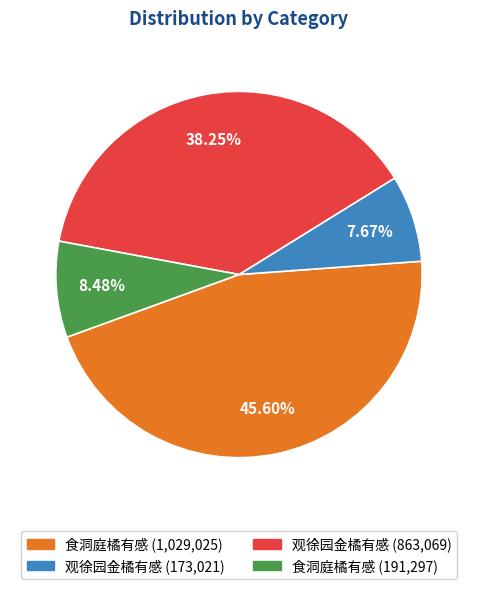

Rank the categories by value from lowest to highest.

观徐园金橘有感 (173,021), 食洞庭橘有感 (191,297), 观徐园金橘有感 (863,069), 食洞庭橘有感 (1,029,025)